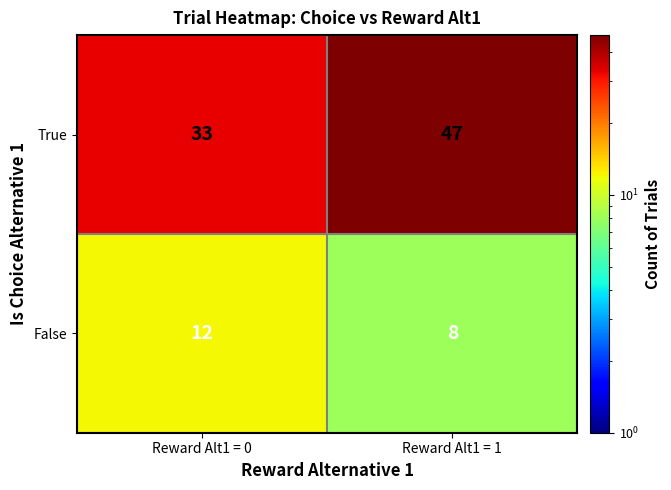

What is the approximate value of True at Reward Alt1 = 1?

47